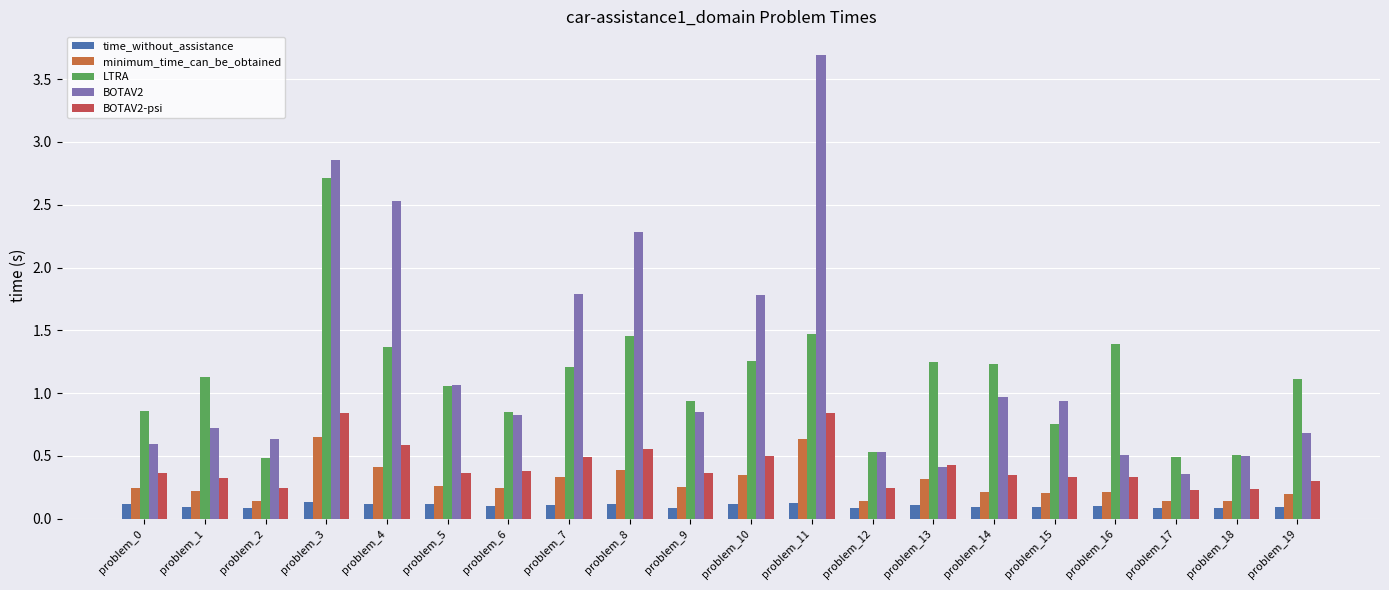

What is the sum of the minimum_time_can_be_obtained values at problem_16 and problem_14?

0.4